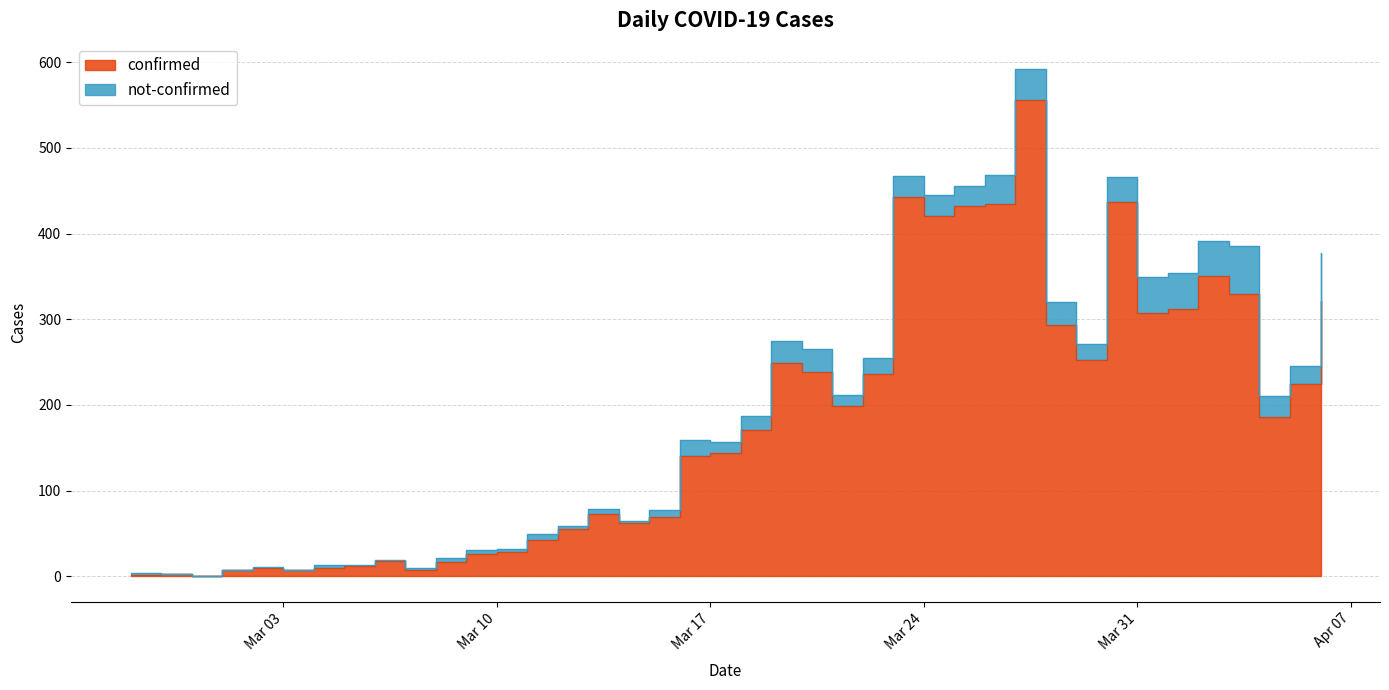

How many points are lower than both their immediate neighbors (excluding endpoints)?

9